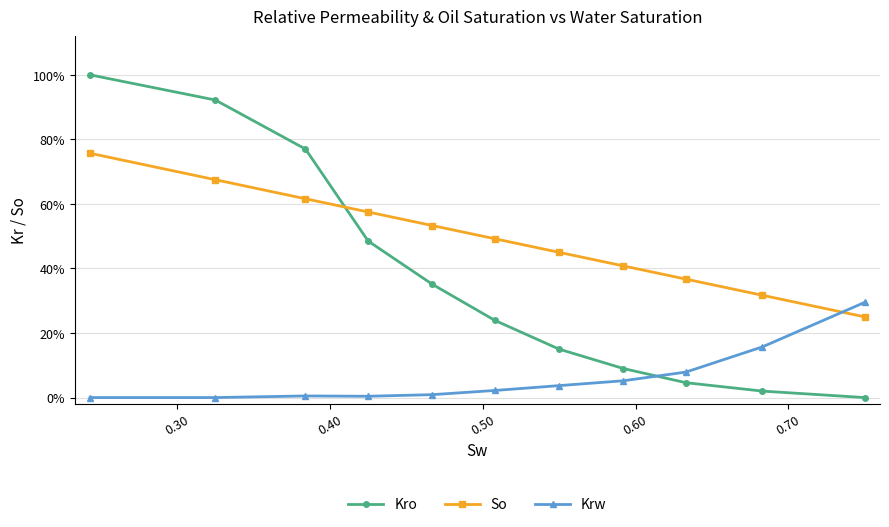

What are all the series names shown in the legend?

Kro, So, Krw